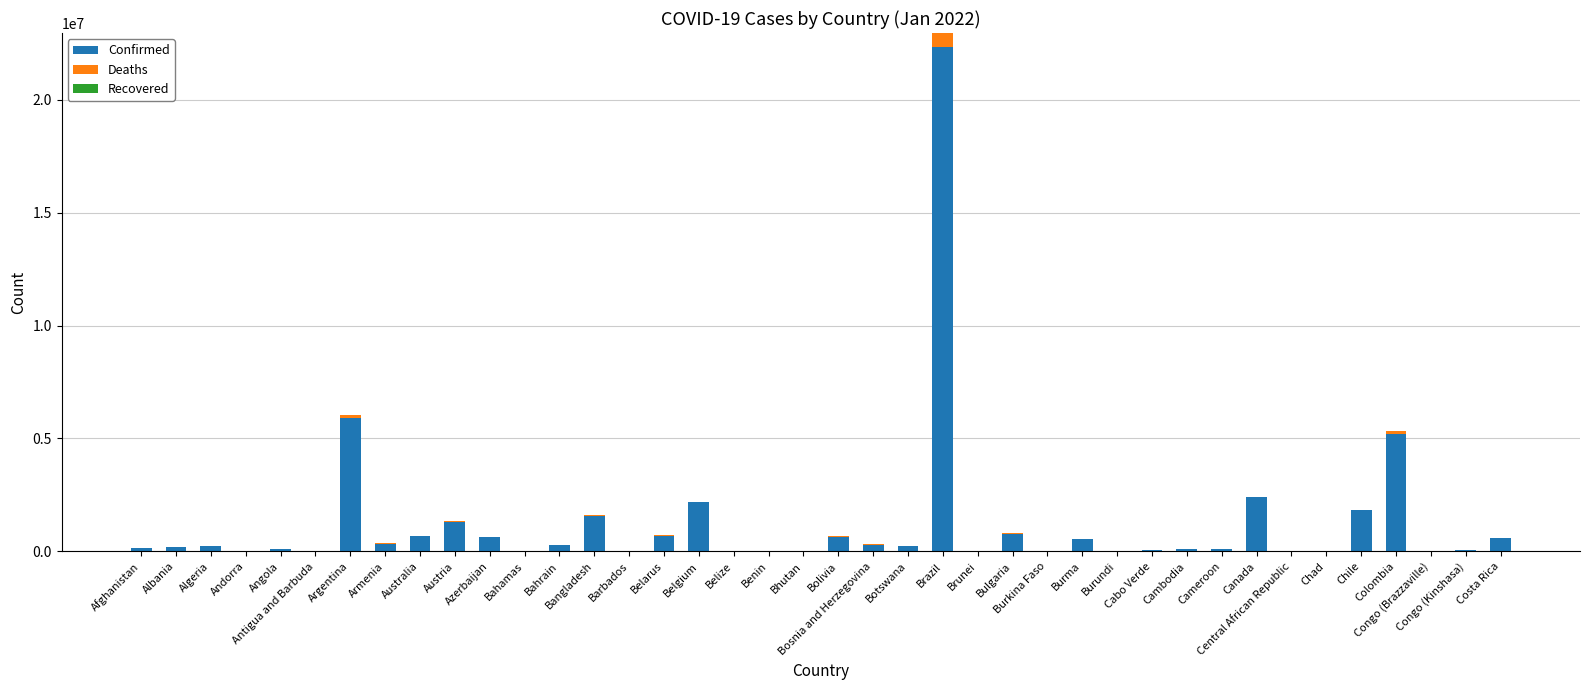

What is the total value across all series at Austria?

1326762